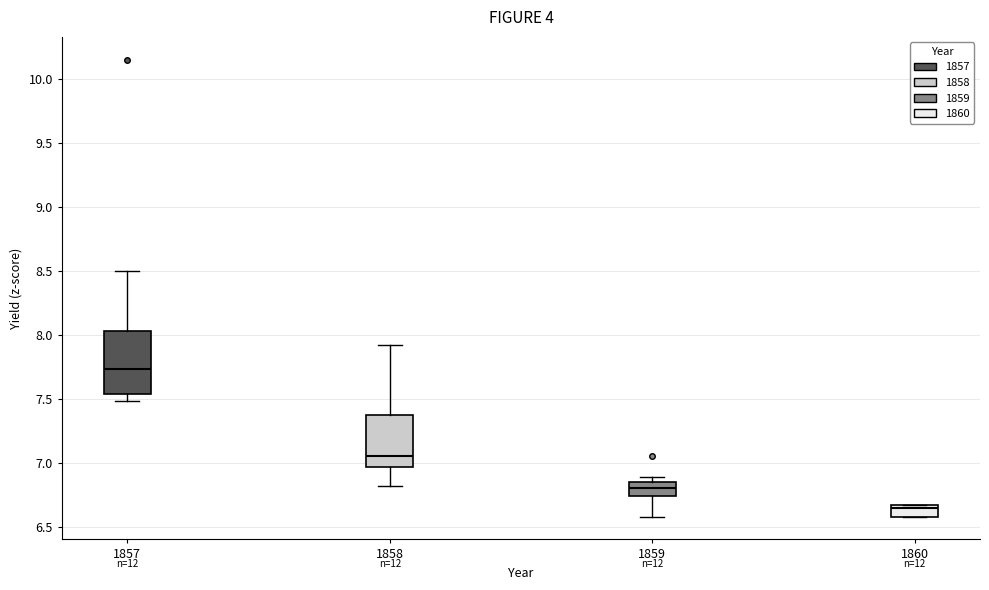

Which box has the highest median line?

1857